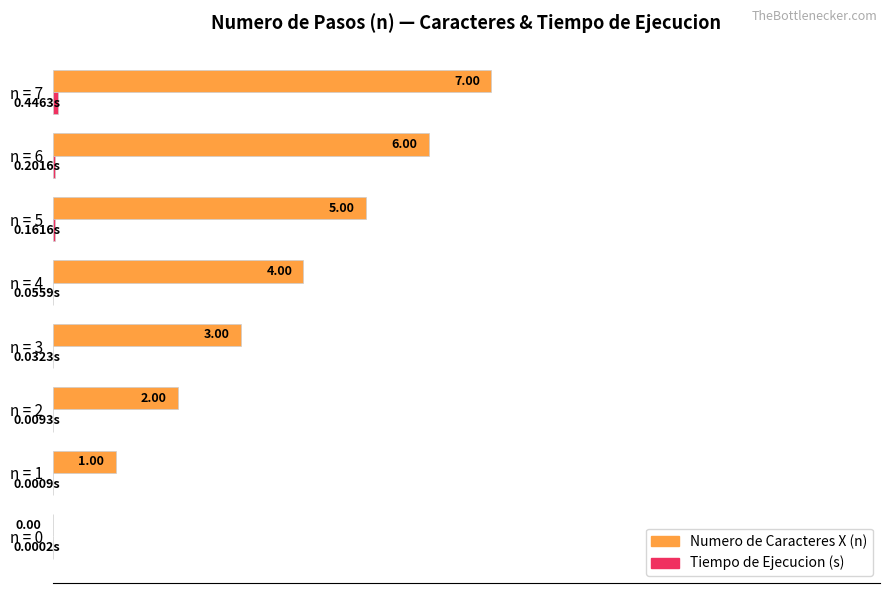

Count the number of categories in the chart.

8